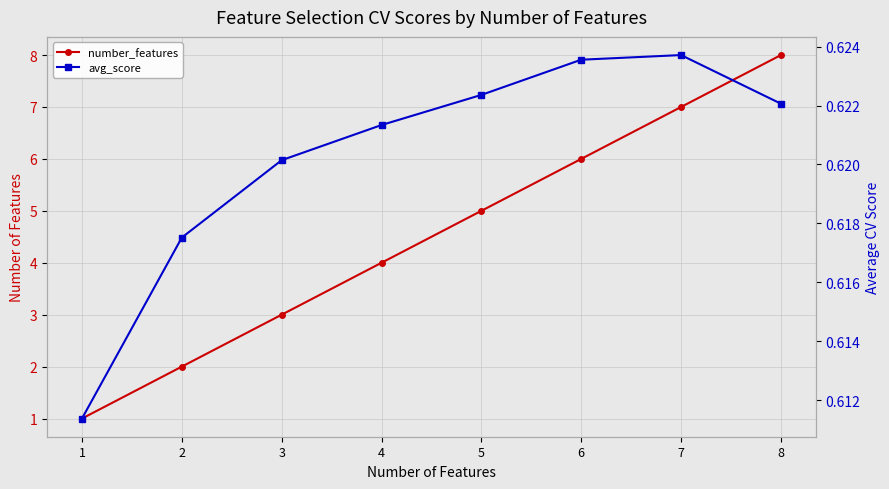

Is the value of avg_score at 2 greater than the value of number_features at 8?

No